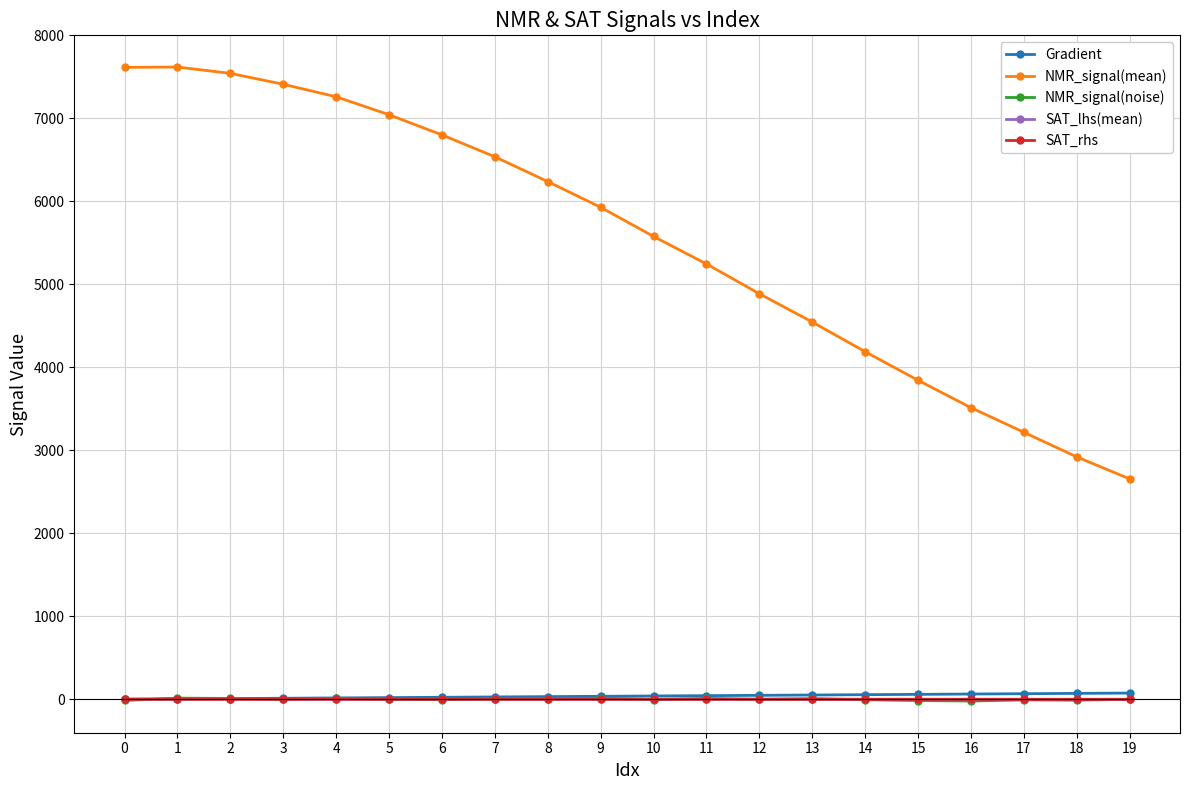

Does the chart display data point markers on the line(s)?

Yes